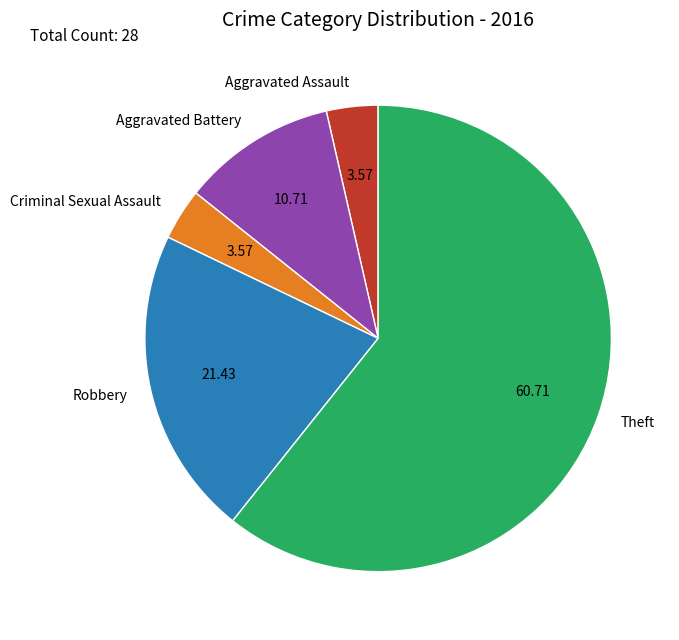

Between Criminal Sexual Assault and Robbery, which is larger?

Robbery